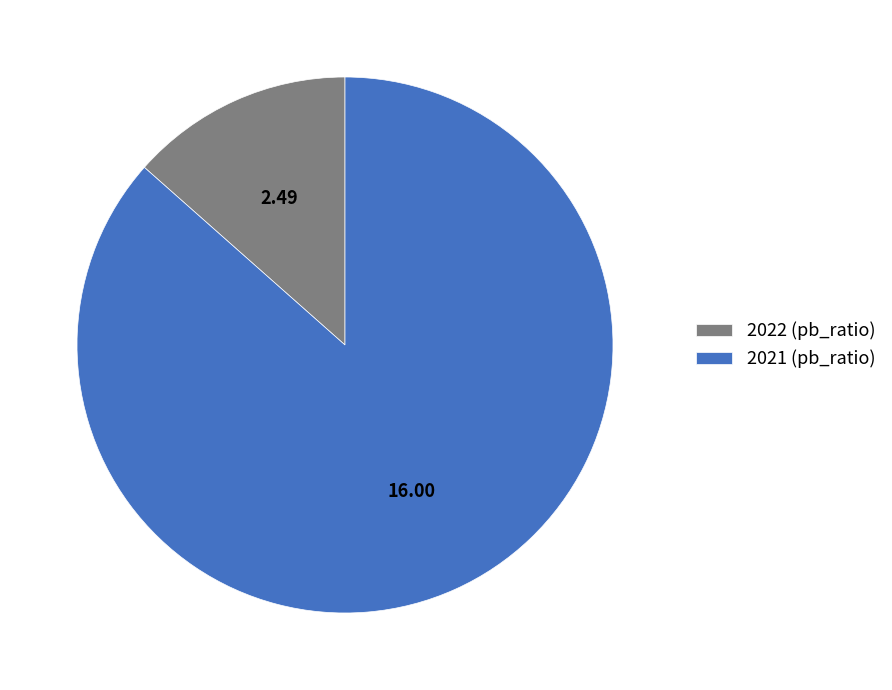

How many slices are in this pie chart?

2